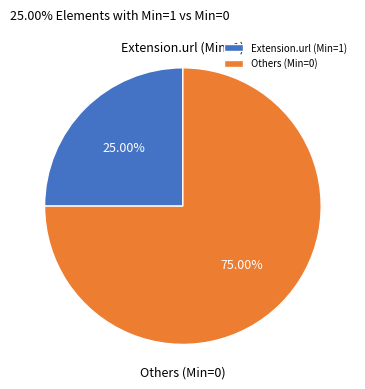

Approximately how many times larger is the value at Others (Min=0) compared to Extension.url (Min=1)?

3.0